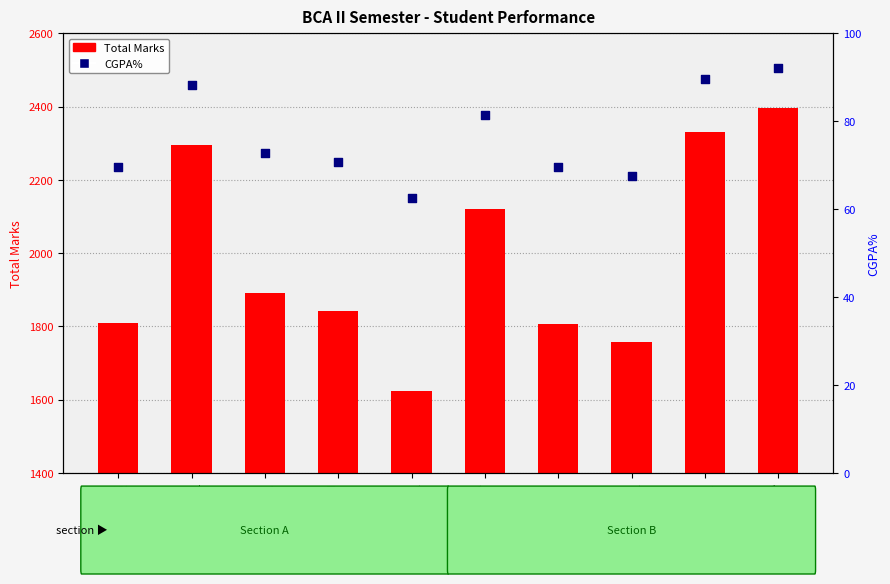

What are all the series names shown in the legend?

Total Marks, CGPA%